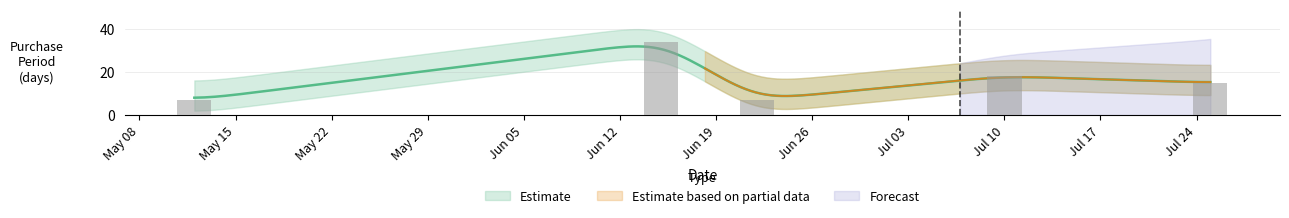

Reading left to right, what are all the values shown in this chart?

7	34	7	18	15